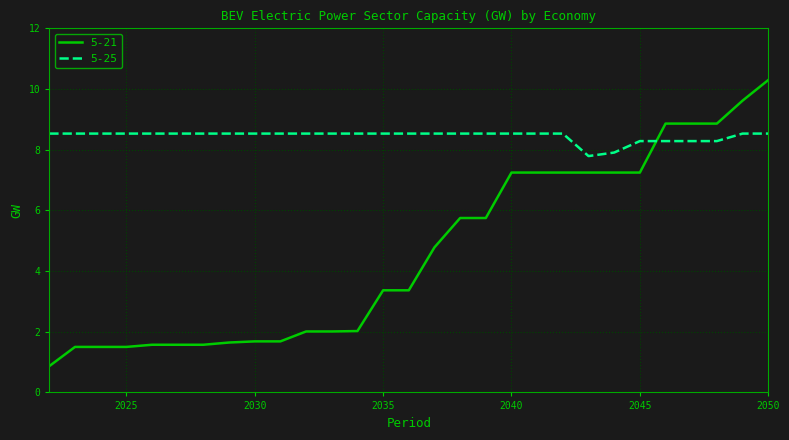

Rank the series by their maximum value, from highest to lowest.

5-21, 5-25